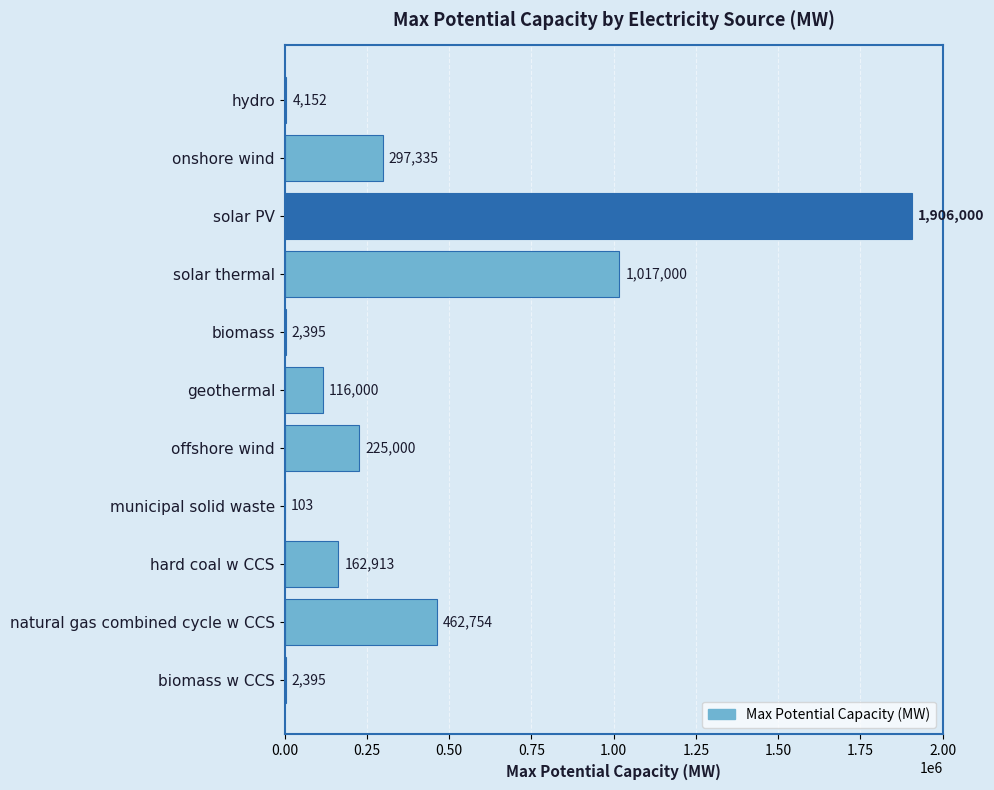

How many data points are above 162912?

6